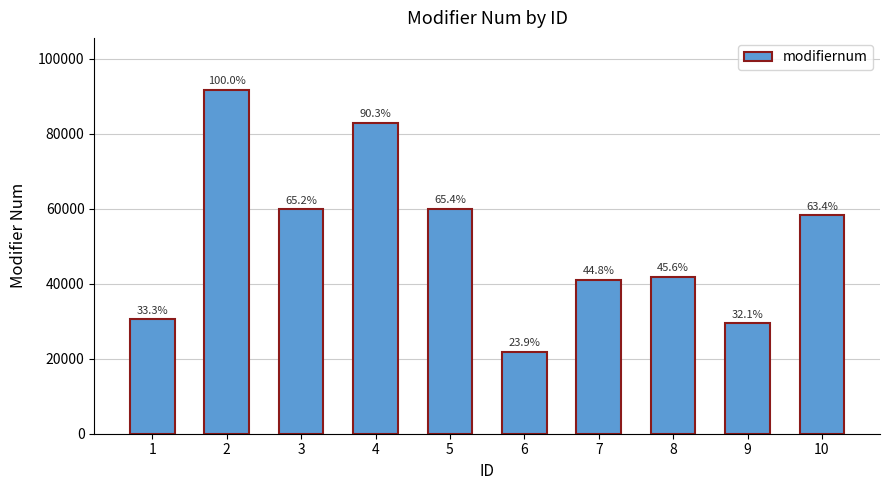

Reading left to right, list all the values displayed in this chart.

1=30531	2=91807	3=59835	4=82928	5=60065	6=21906	7=41102	8=41894	9=29504	10=58219